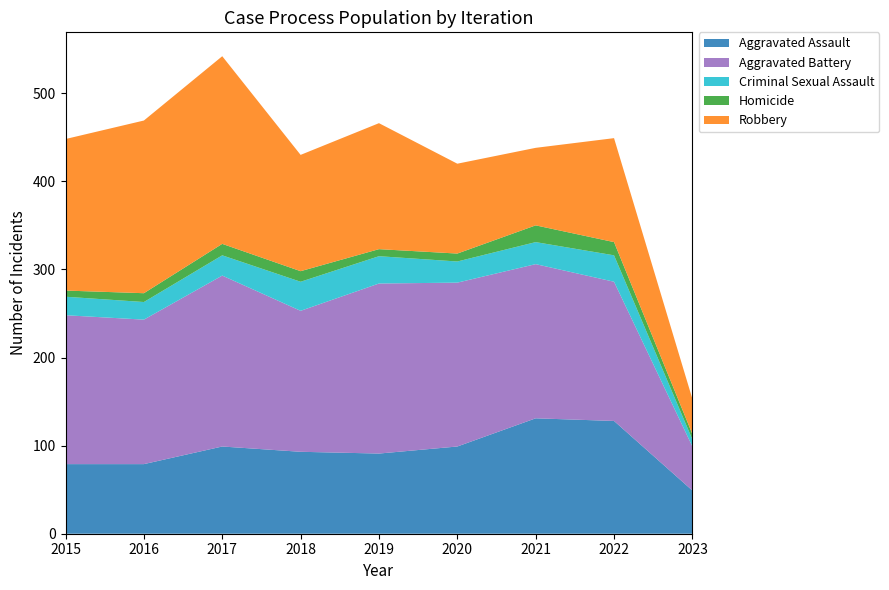

Reading right to left, transcribe all the data shown in this chart.

Aggravated Assault: 2023=49	2022=128	2021=131	2020=99	2019=91	2018=93	2017=99	2016=79	2015=79
Aggravated Battery: 2023=50	2022=158	2021=175	2020=186	2019=193	2018=160	2017=194	2016=164	2015=169
Criminal Sexual Assault: 2023=8	2022=30	2021=25	2020=24	2019=31	2018=33	2017=23	2016=20	2015=21
Homicide: 2023=6	2022=15	2021=19	2020=9	2019=8	2018=12	2017=13	2016=10	2015=7
Robbery: 2023=40	2022=118	2021=88	2020=102	2019=143	2018=132	2017=213	2016=196	2015=172